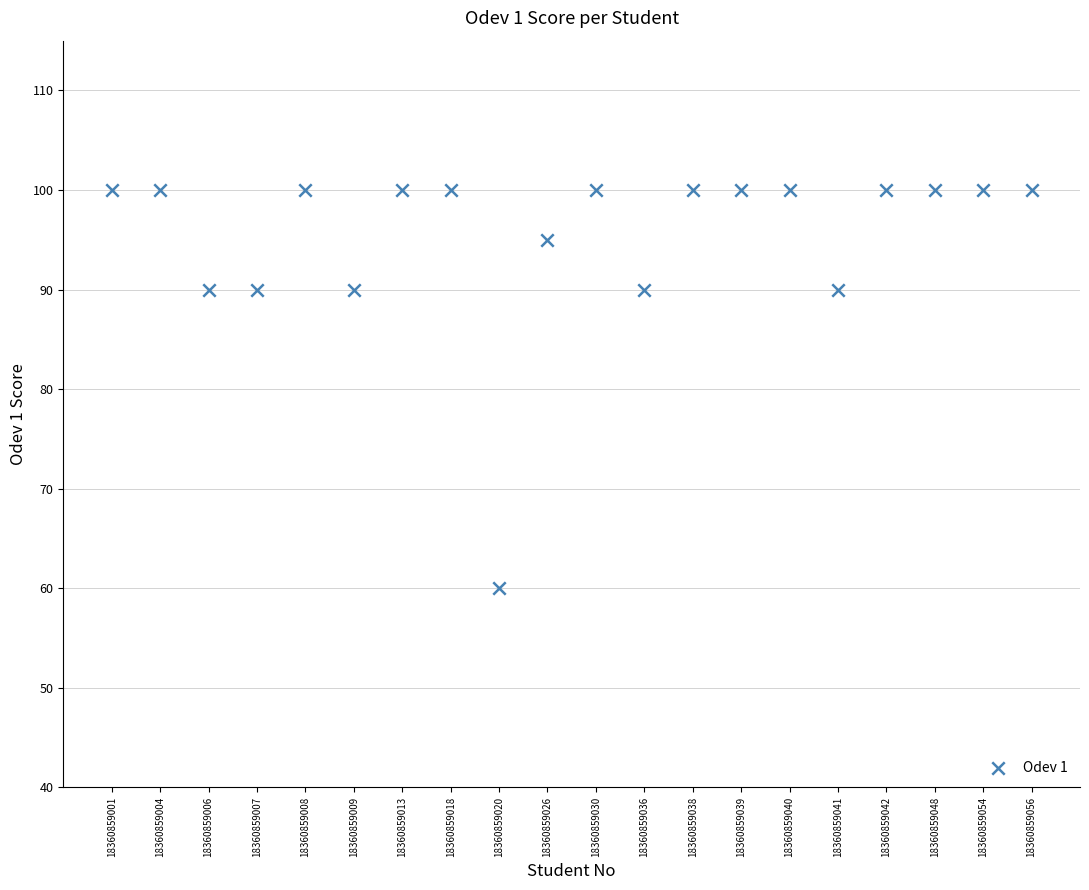

What is the range of Y values (max minus min)?

40